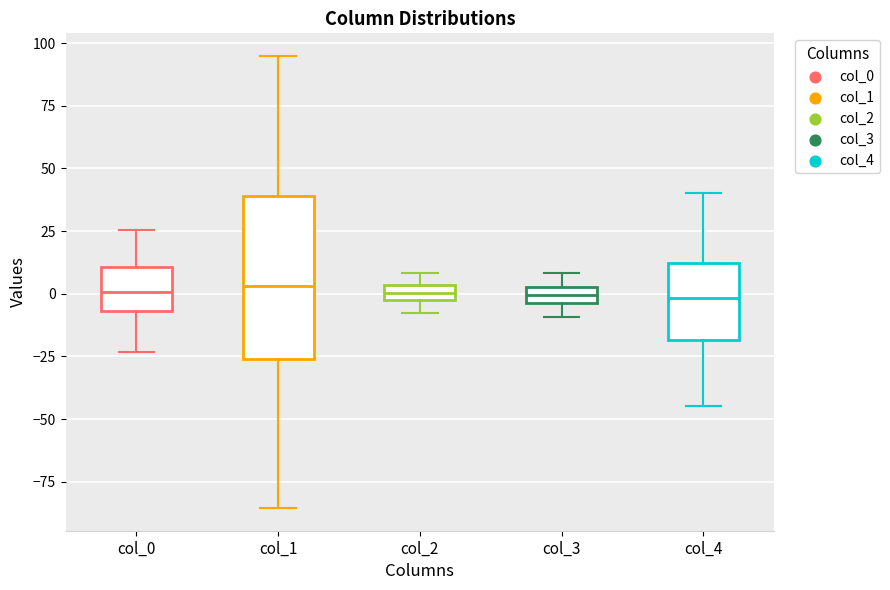

Which box is the tallest, from its lower edge to its upper edge?

col_1